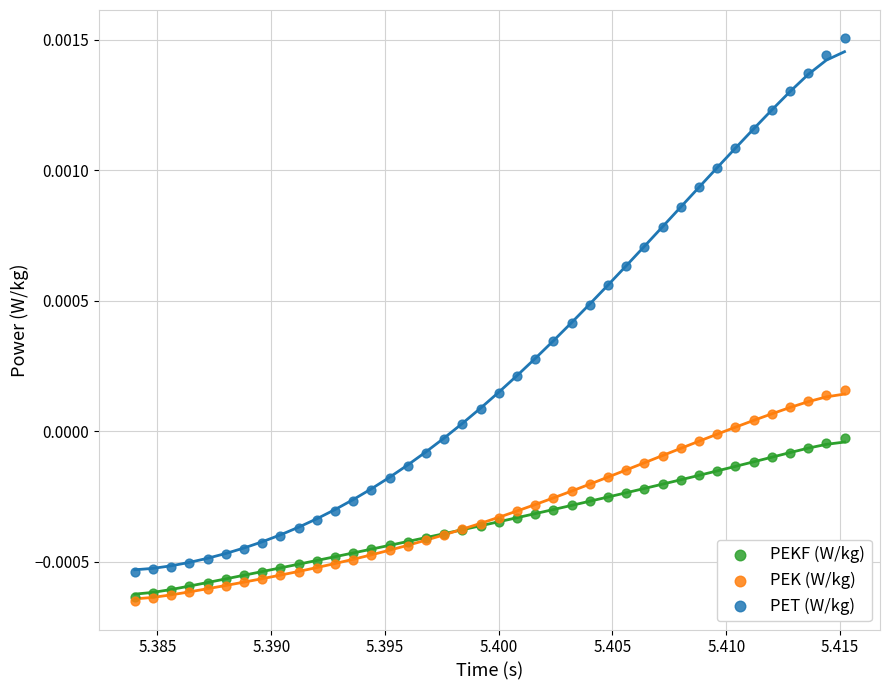

Which series has the largest Y range (max minus min)?

PET (W/kg)